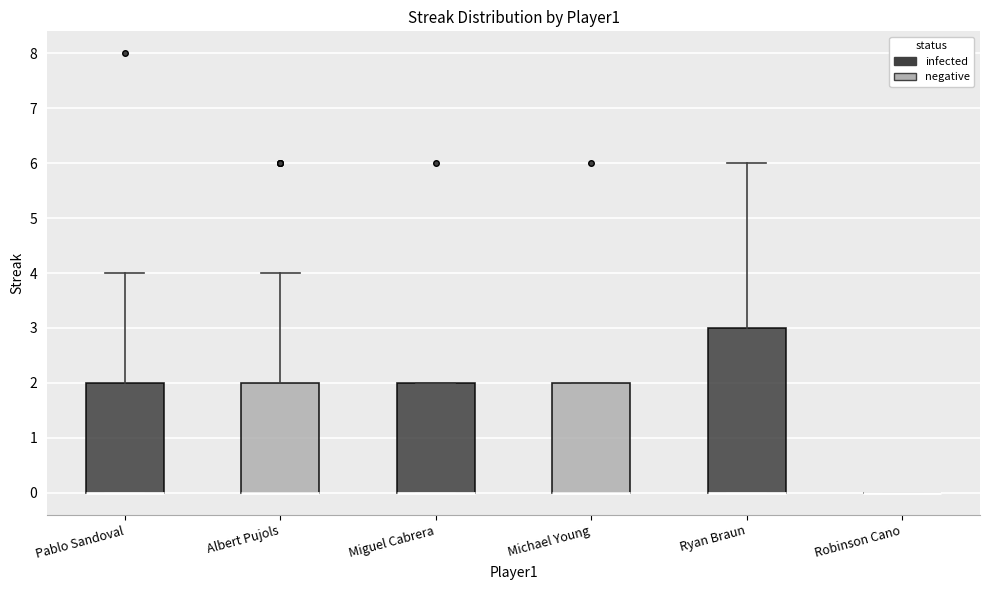

Reading left to right, read every box against the y-axis: the position of its median line, the range the box covers, and the ends of its whiskers. The values are not printed on the chart, so give them approximately, as read against the axis.

Pablo Sandoval: median 0 (drawn on the box's lower edge), box 0 to 2, whiskers 0 to 4
Albert Pujols: median 0 (drawn on the box's lower edge), box 0 to 2, whiskers 0 to 4
Miguel Cabrera: median 0 (drawn on the box's lower edge), box 0 to 2, whiskers 0 to 2
Michael Young: median 0 (drawn on the box's lower edge), box 0 to 2, whiskers 0 to 2
Ryan Braun: median 0 (drawn on the box's lower edge), box 0 to 3, whiskers 0 to 6
Robinson Cano: box collapsed to a line at 0, whiskers 0 to 0